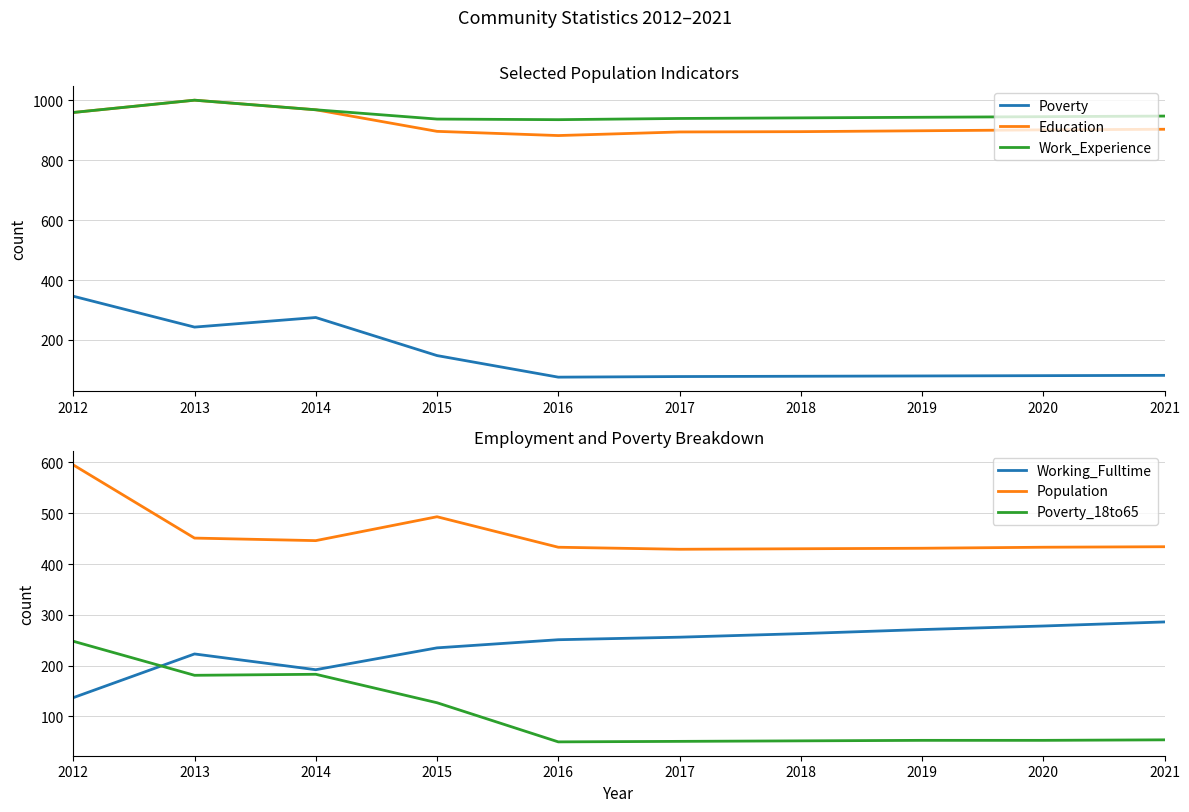

What is the difference between the highest and lowest values at 2015?

810